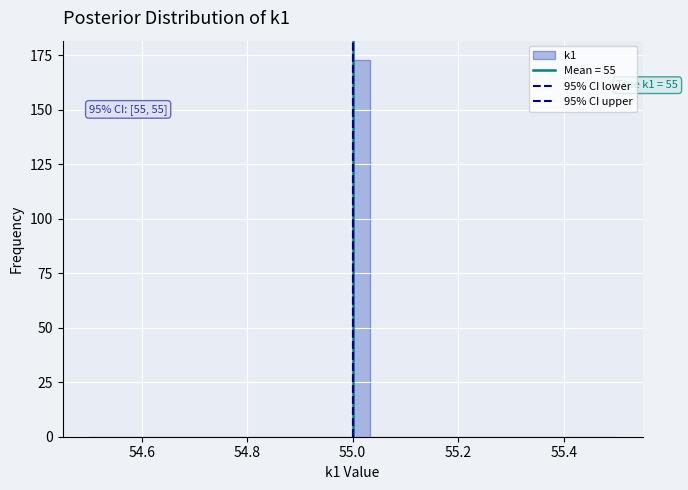

Around what value on the x-axis is the tallest bar? Give the approximate position of its centre, as read against the axis.

55.02